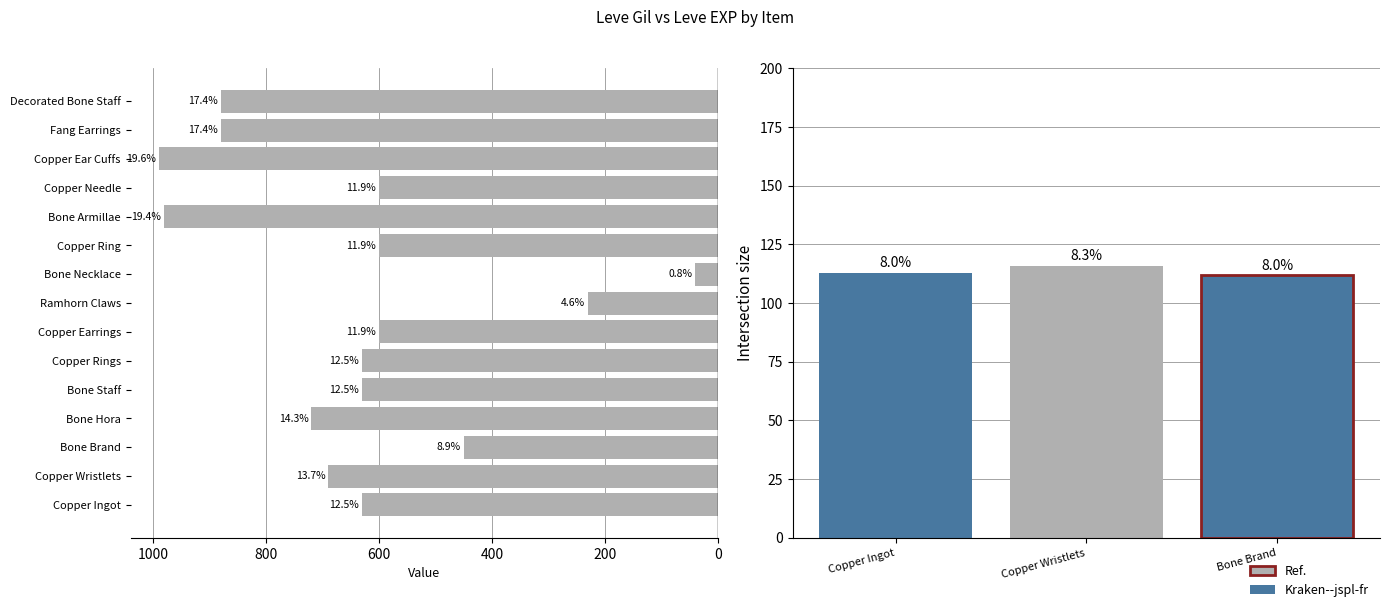

What position from the left is Copper Ear Cuffs?

13